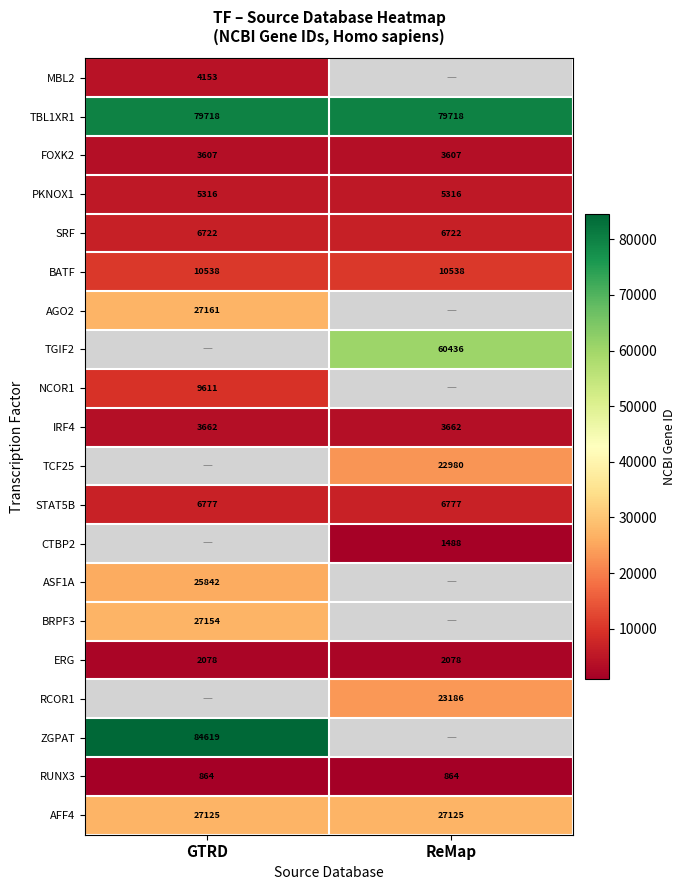

What is the sum of the RUNX3 values at ReMap and GTRD?

1728